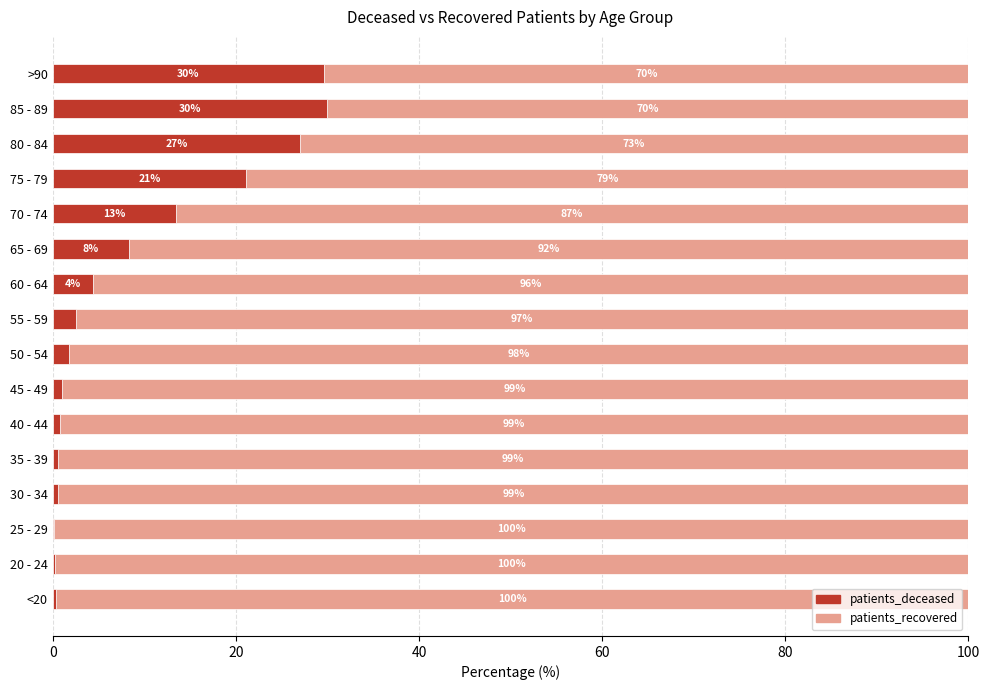

What value does the patients_deceased series have at 80 - 84?

27.0